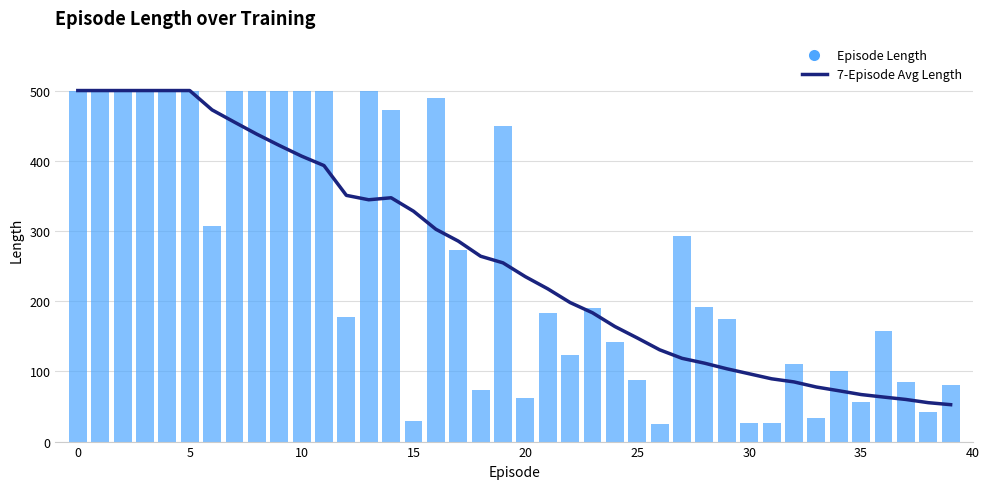

Rank the series by their maximum value, from highest to lowest.

7-Episode Avg Length, Episode Length